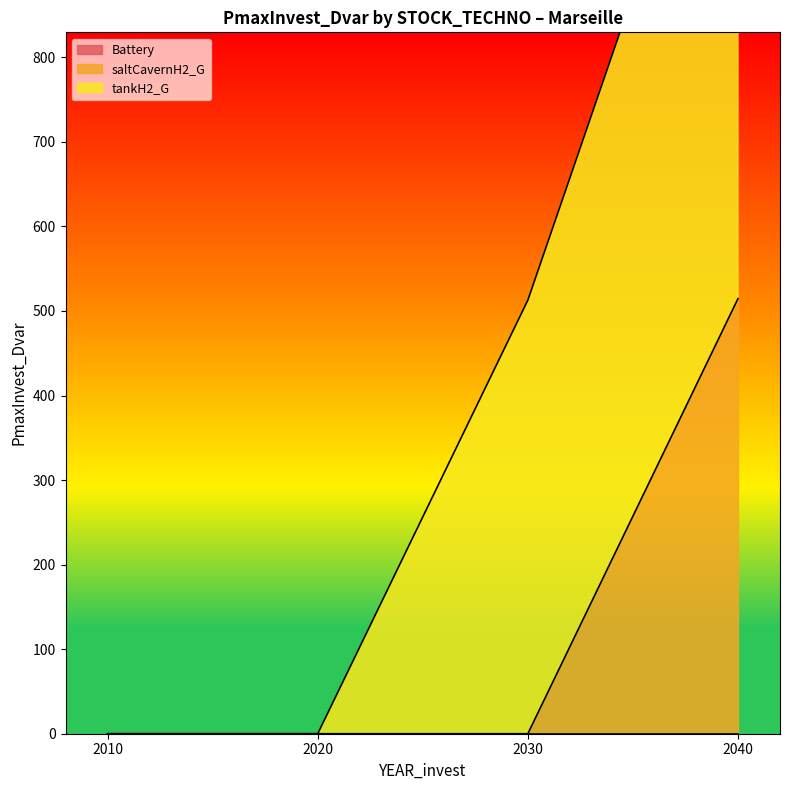

The saltCavernH2_G series shows 0.0 at 2010. True or false?

True